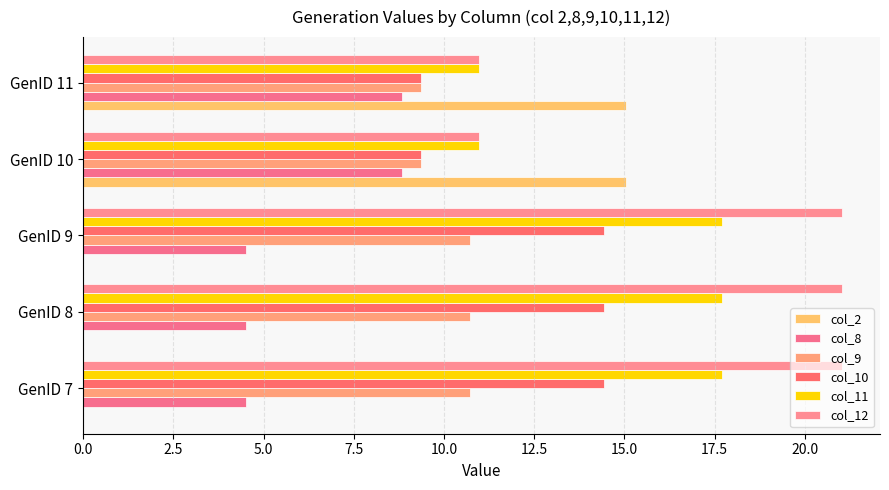

How many data points does each series have?

5